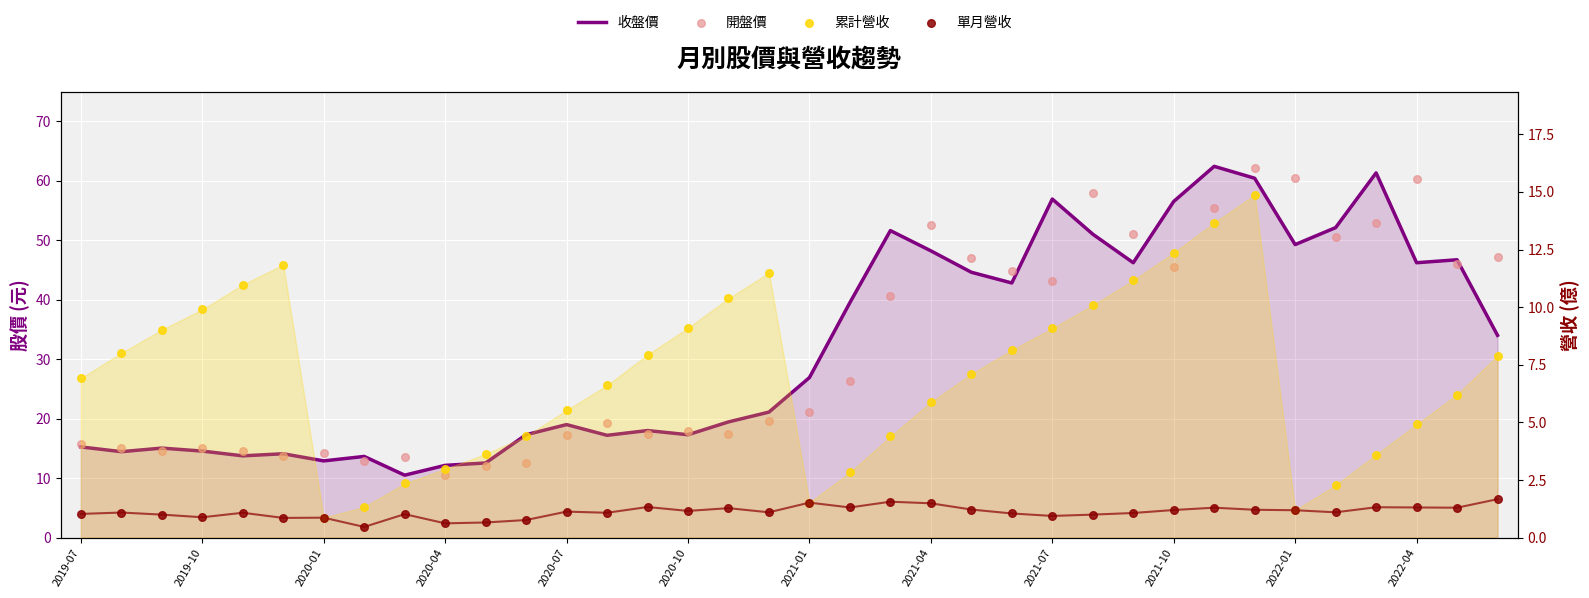

At which category is the sum across all series the highest?

29